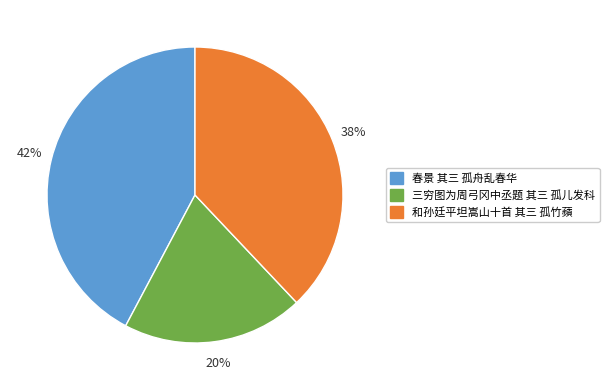

Which has a higher value, 春景 其三 孤舟乱春华 or 三穷图为周弓冈中丞题 其三 孤儿发科?

春景 其三 孤舟乱春华